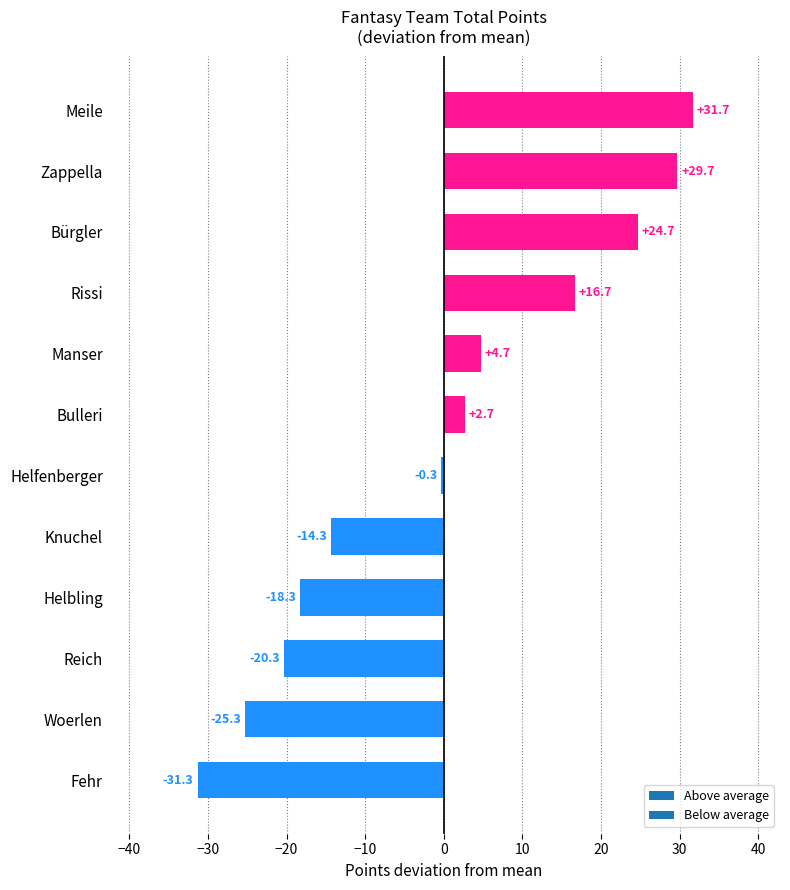

Rank the categories by value from highest to lowest.

Meile, Zappella, Bürgler, Rissi, Manser, Bulleri, Helfenberger, Knuchel, Helbling, Reich, Woerlen, Fehr